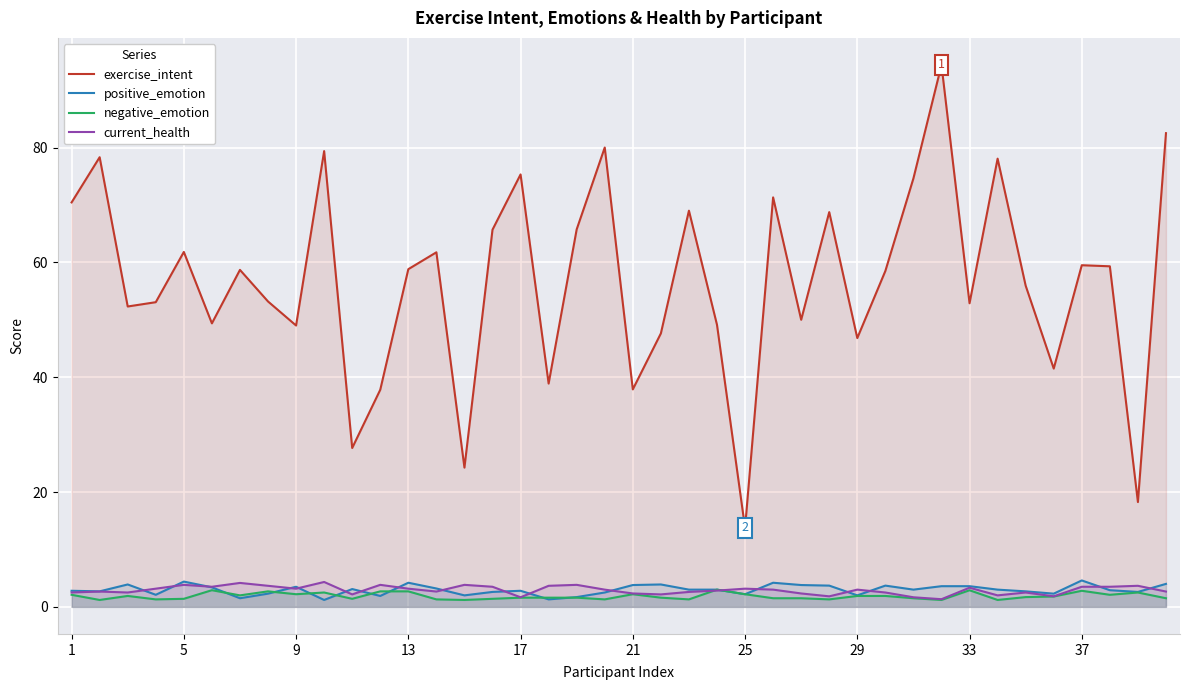

What is the minimum value shown in the chart?

1.2